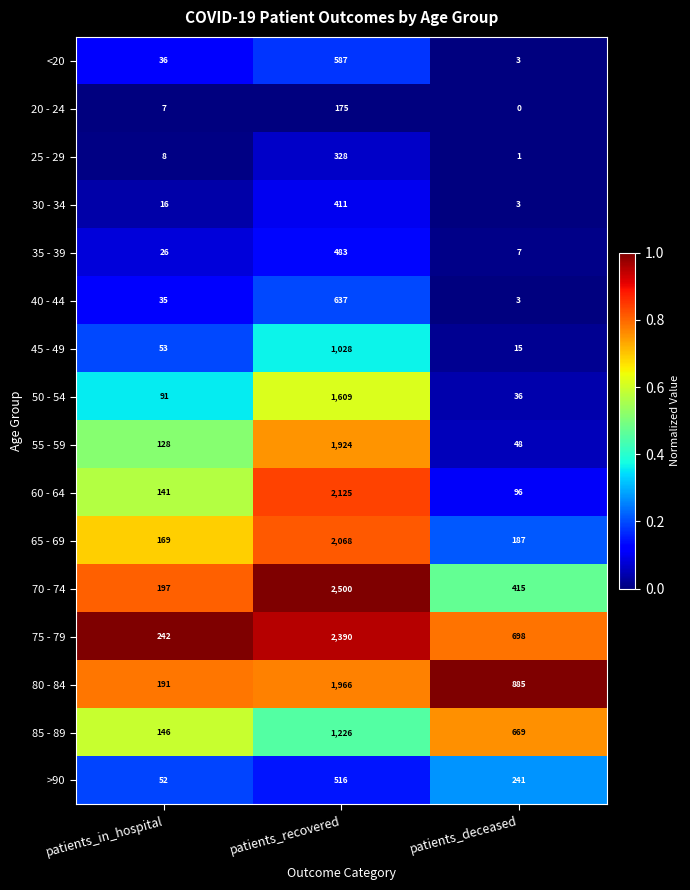

Where is 50 - 54 nearest to the value 822?

patients_in_hospital